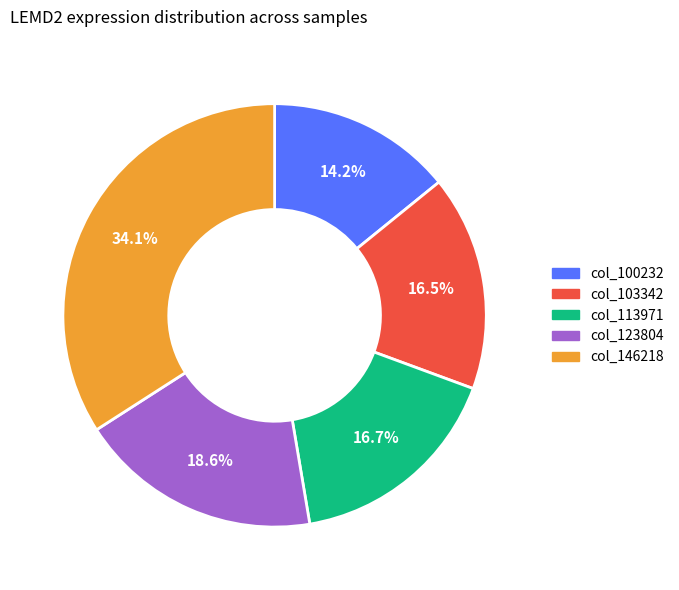

Is there any slice that represents more than half of the pie?

No